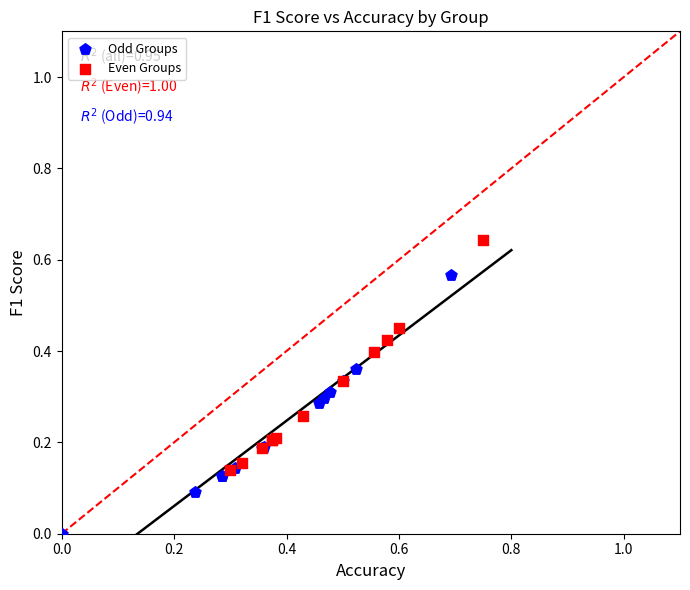

Which series reaches the maximum Y coordinate?

Even Groups